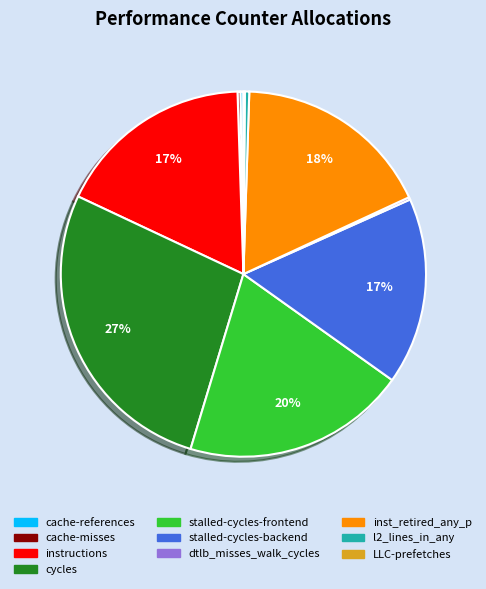

What is the largest slice in the pie chart?

cycles